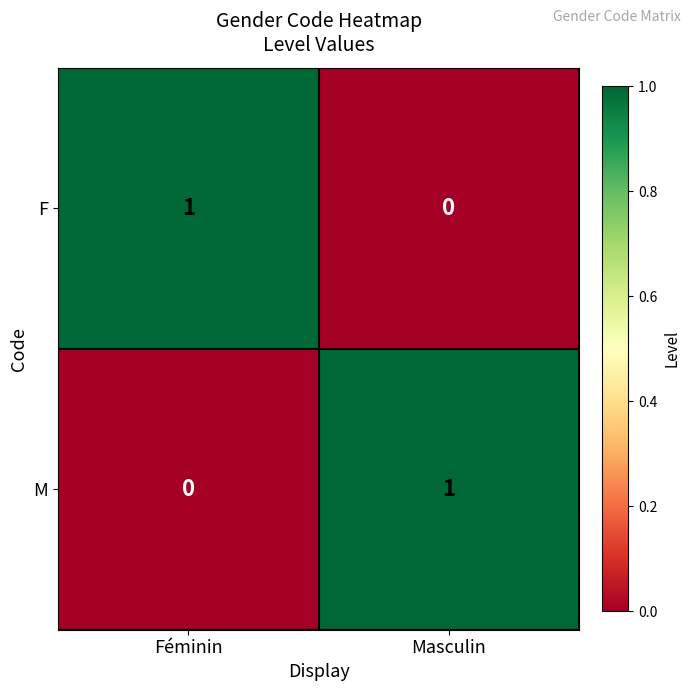

At which label is F closest to 0?

Masculin